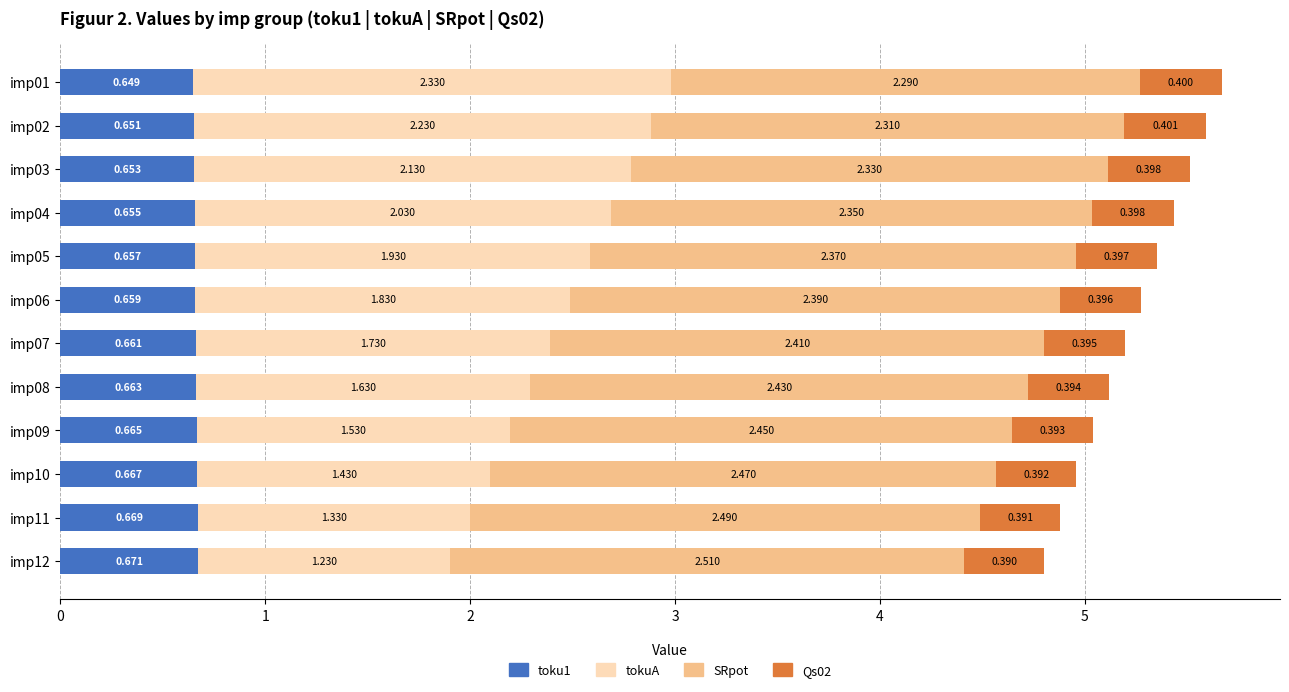

What is the difference between the maximum and minimum values in the SRpot series?

0.2